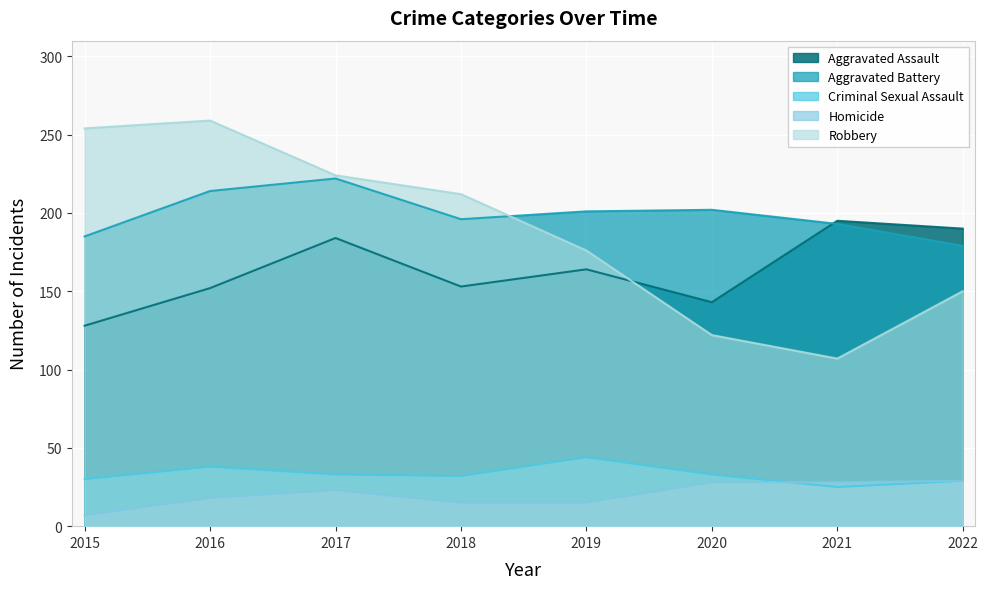

Reading left to right, what are all the values shown in this chart?

Aggravated Assault: 2015=128	2016=152	2017=184	2018=153	2019=164	2020=143	2021=195	2022=190
Aggravated Battery: 2015=185	2016=214	2017=222	2018=196	2019=201	2020=202	2021=193	2022=179
Criminal Sexual Assault: 2015=30	2016=38	2017=33	2018=32	2019=44	2020=33	2021=25	2022=29
Homicide: 2015=7	2016=18	2017=23	2018=15	2019=15	2020=28	2021=28	2022=29
Robbery: 2015=254	2016=259	2017=224	2018=212	2019=176	2020=122	2021=107	2022=150